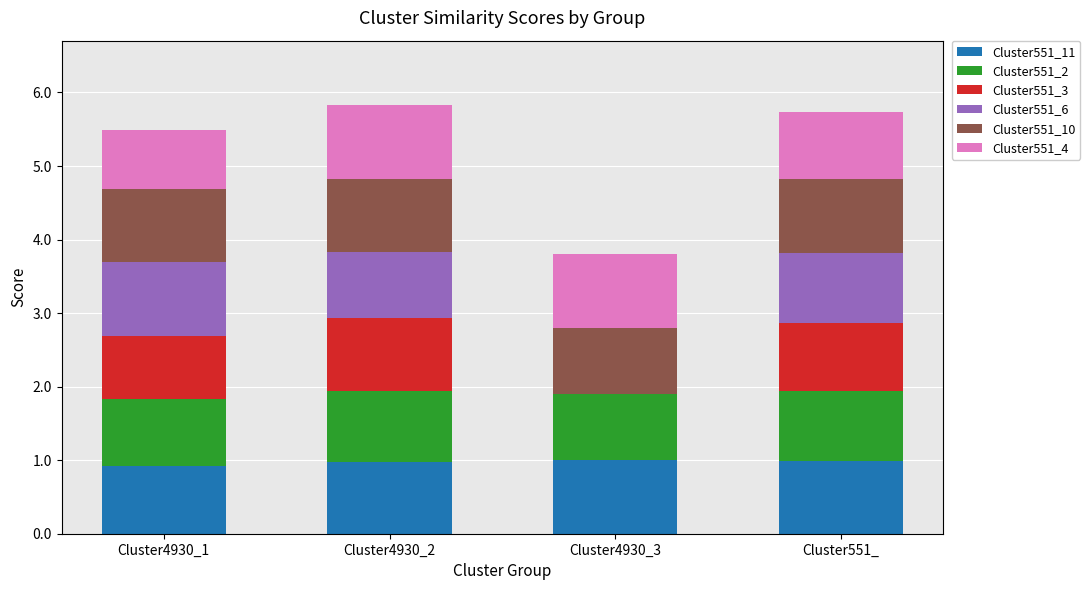

What is the total value across all series at Cluster4930_1?

5.5